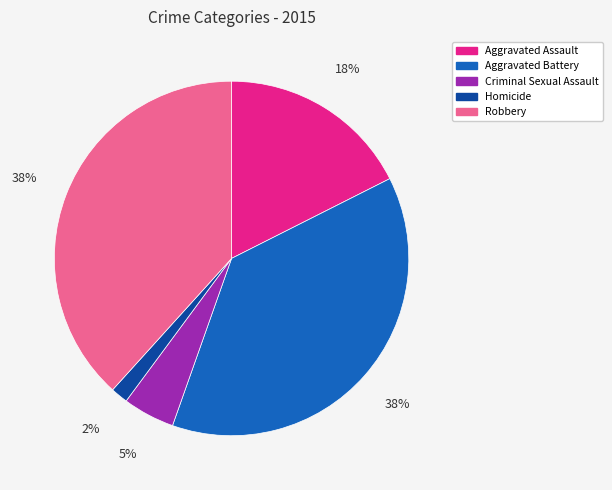

Combined, do Aggravated Assault and Robbery account for over 50%?

Yes